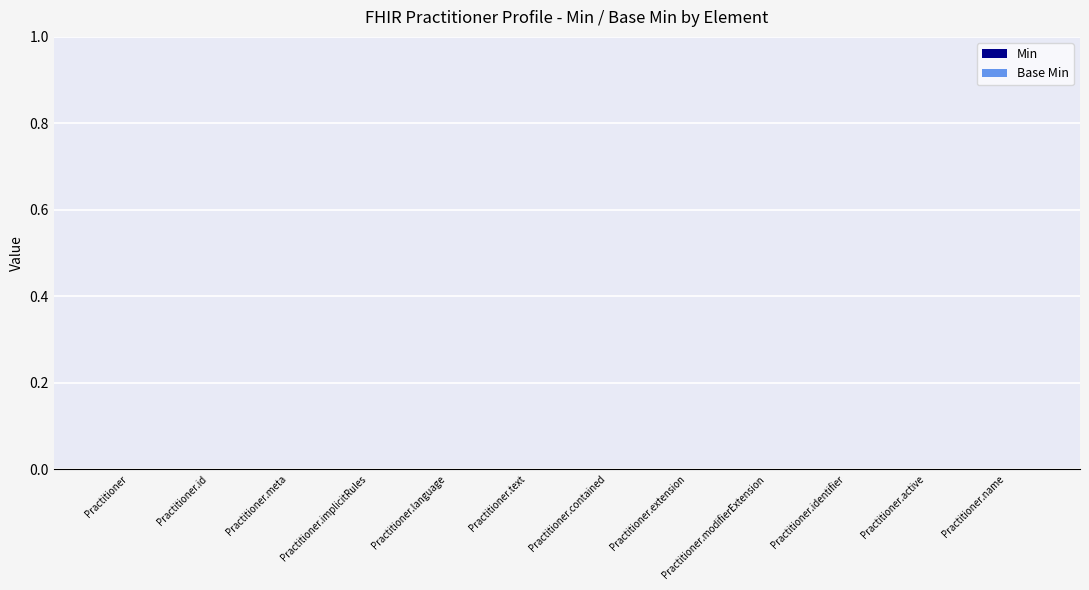

What position from the left is Practitioner.contained?

7